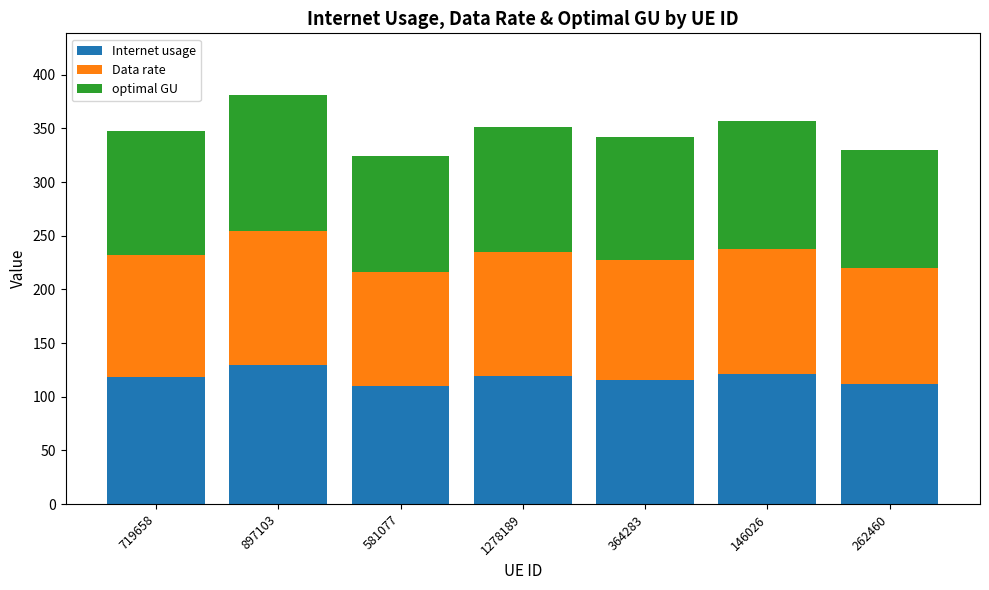

What is the difference between the second highest and minimum values in the Internet usage series?

11.2